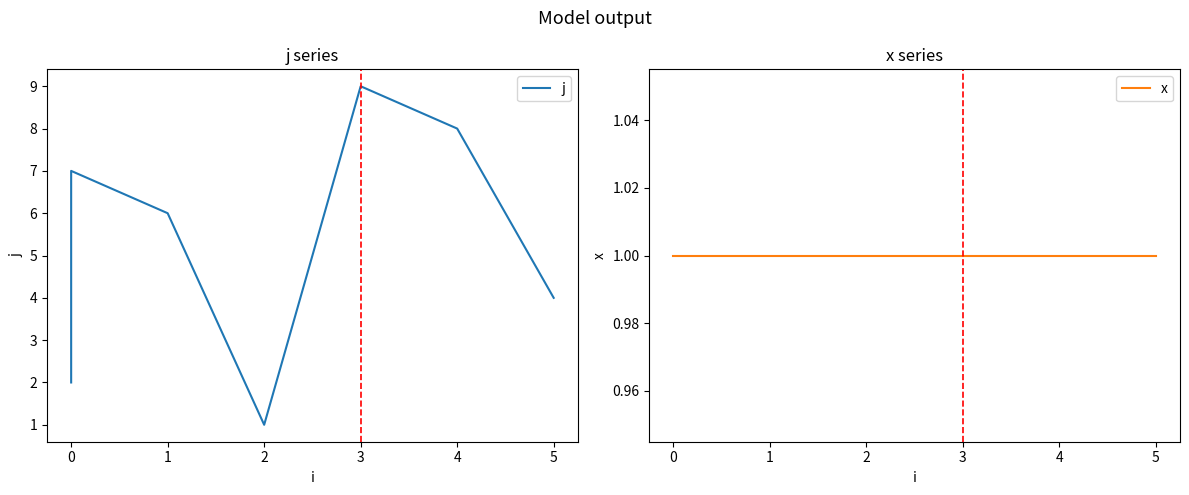

How many data points in j are less than 5?

4